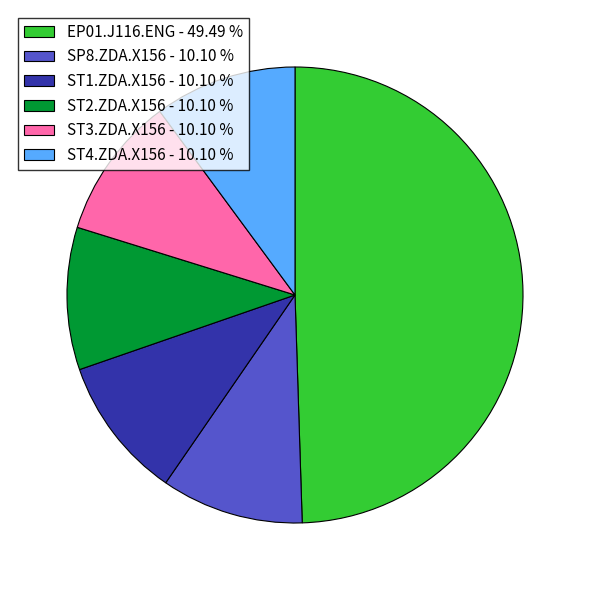

Do ST4.ZDA.X156 - 10.10 % and ST2.ZDA.X156 - 10.10 % together represent more than half of the pie?

No